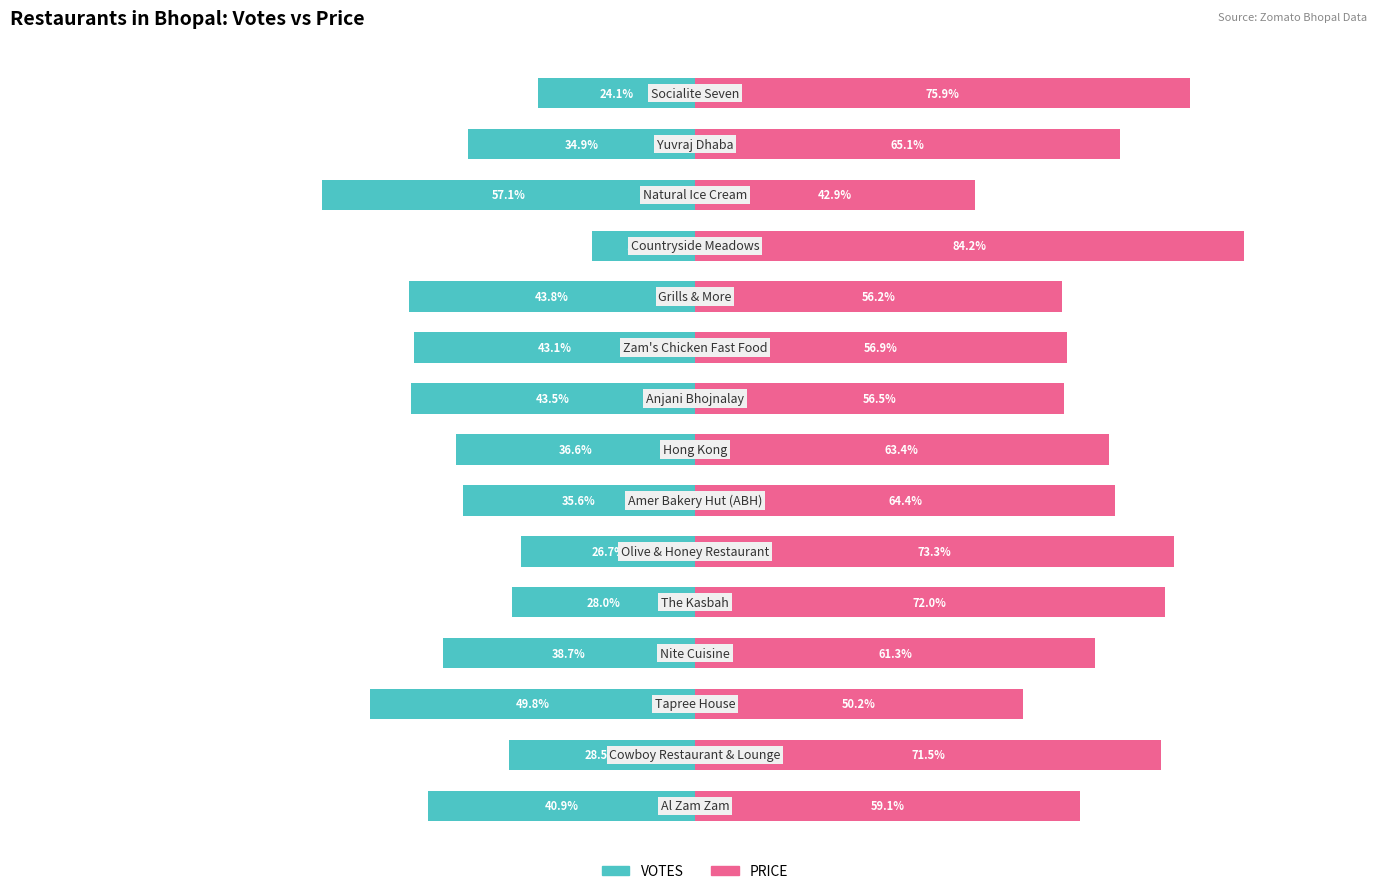

Where does the VOTES series first go above -36?

1